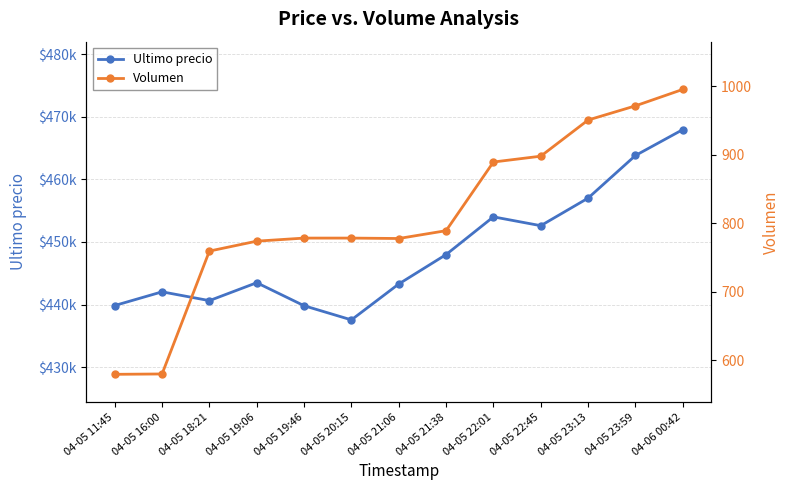

In Ultimo precio, how many points are lower than both neighbors (excluding endpoints)?

3